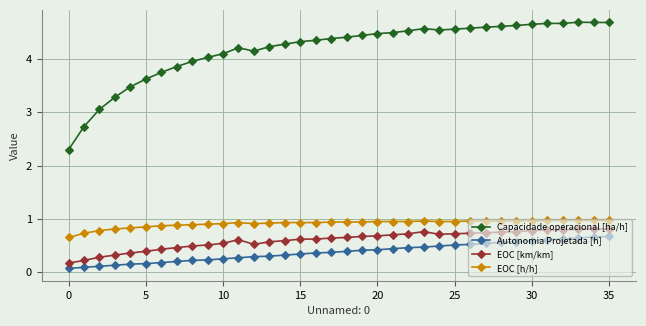

How many EOC [km/km] values are between 0 and 1?

36